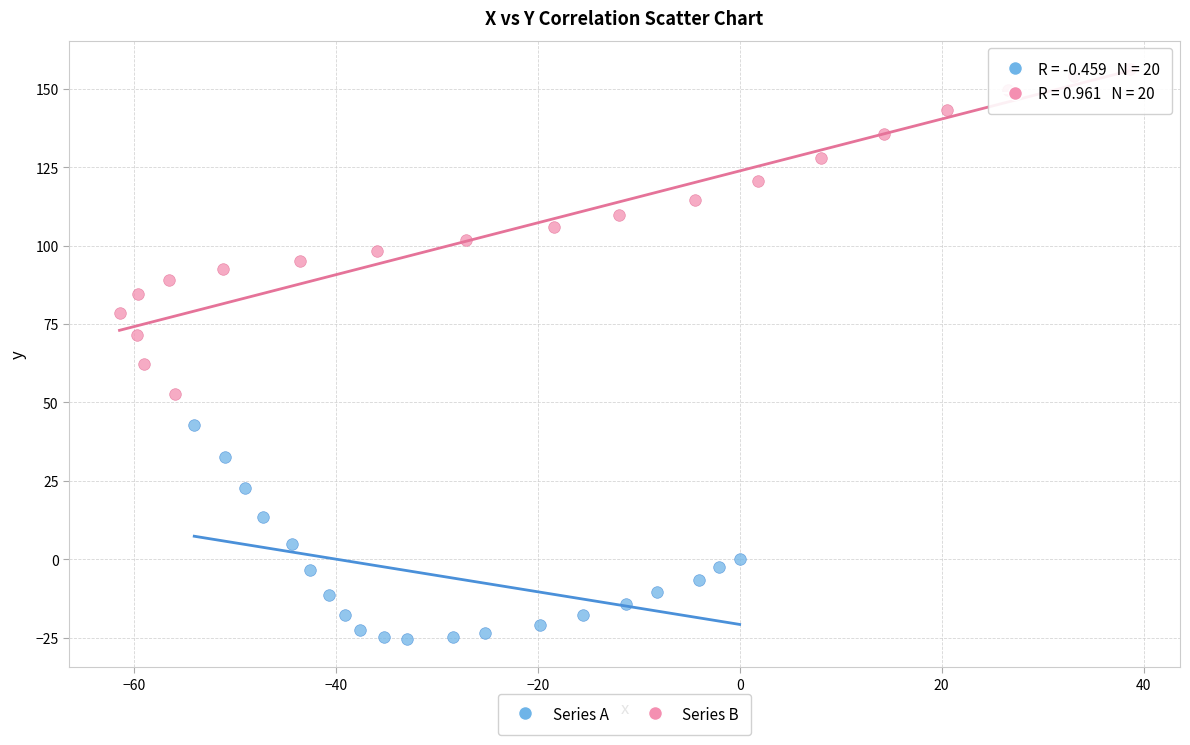

Which series reaches the maximum Y coordinate?

Series B